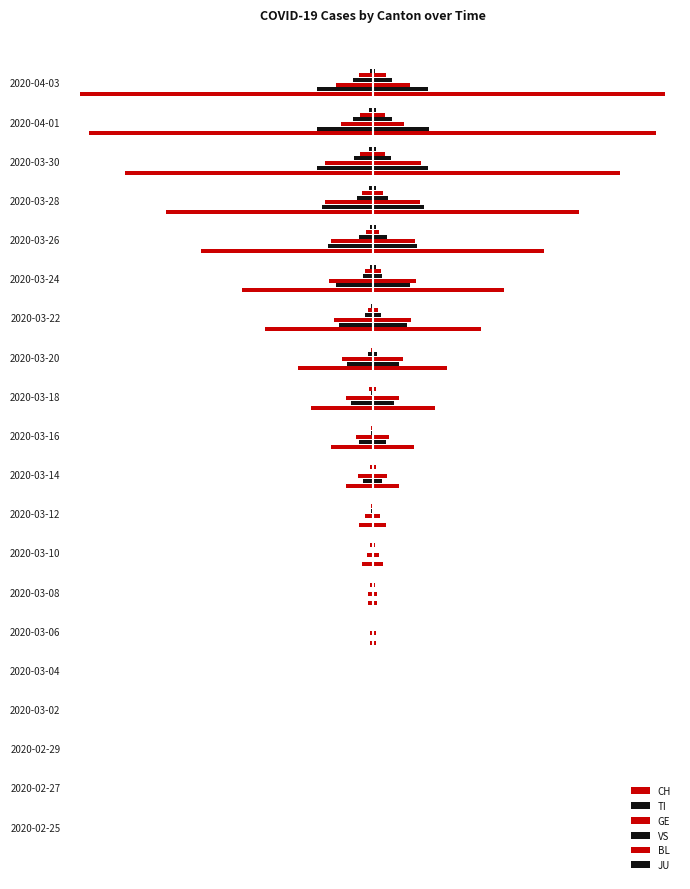

Reading right to left, extract all data points from this chart.

CH: -396	-384	-335	-279	-232	-177	-146	-101	-84	-56	-36	-18	-14	-6	-4	-1	0	0	0	0
TI: -75	-76	-75	-69	-60	-50	-46	-35	-29	-18	-13	0	0	0	0	0	0	0	0	0
GE: -50	-43	-65	-64	-57	-59	-52	-41	-36	-22	-20	-10	-8	-6	-4	0	0	0	0	0
VS: -26	-26	-25	-21	-19	-13	-11	-6	-2	-2	-1	-2	-1	-1	0	0	0	0	0	0
BL: -18	-17	-17	-14	-9	-11	-7	-2	-5	-2	-4	-2	-3	-3	-1	0	0	0	0	0
JU: -3	-5	-5	-5	-4	-4	-2	-1	0	0	0	0	0	0	0	0	0	0	0	0